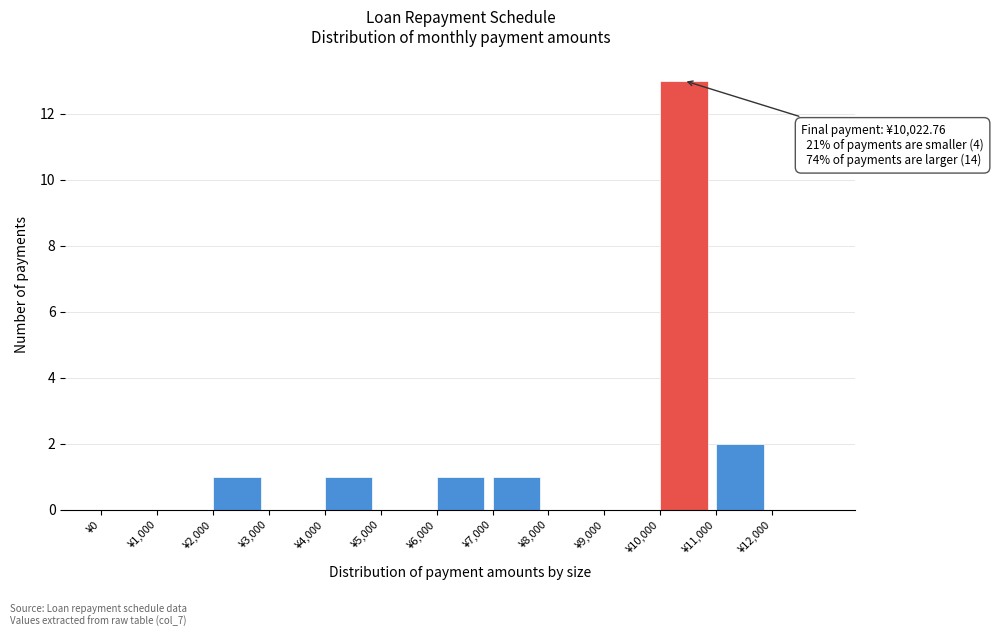

Over which range of the x-axis is the bar tallest?

10000 to 11000